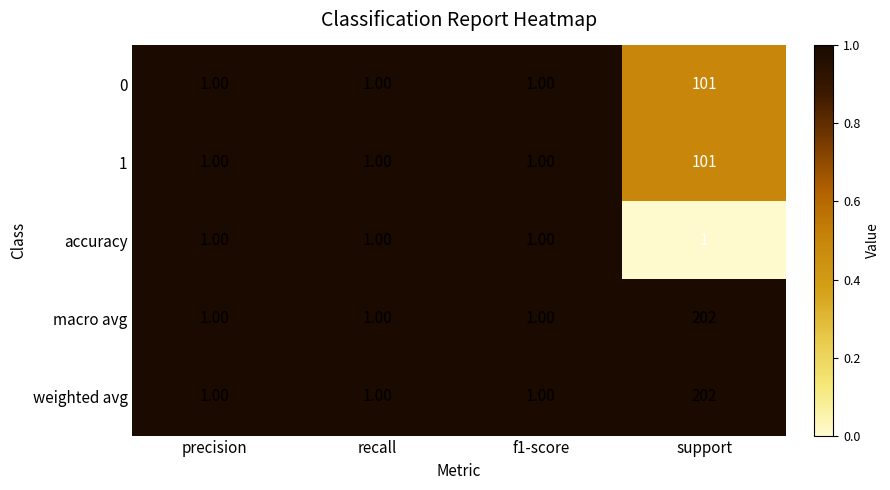

Which category has the highest value in the macro avg series?

support